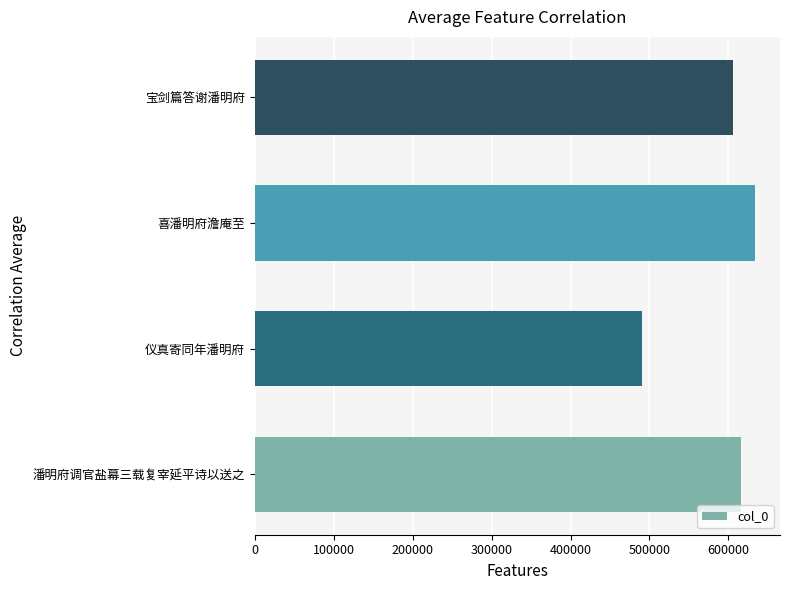

What value does the data have at 仪真寄同年潘明府, to the nearest 50?

490850